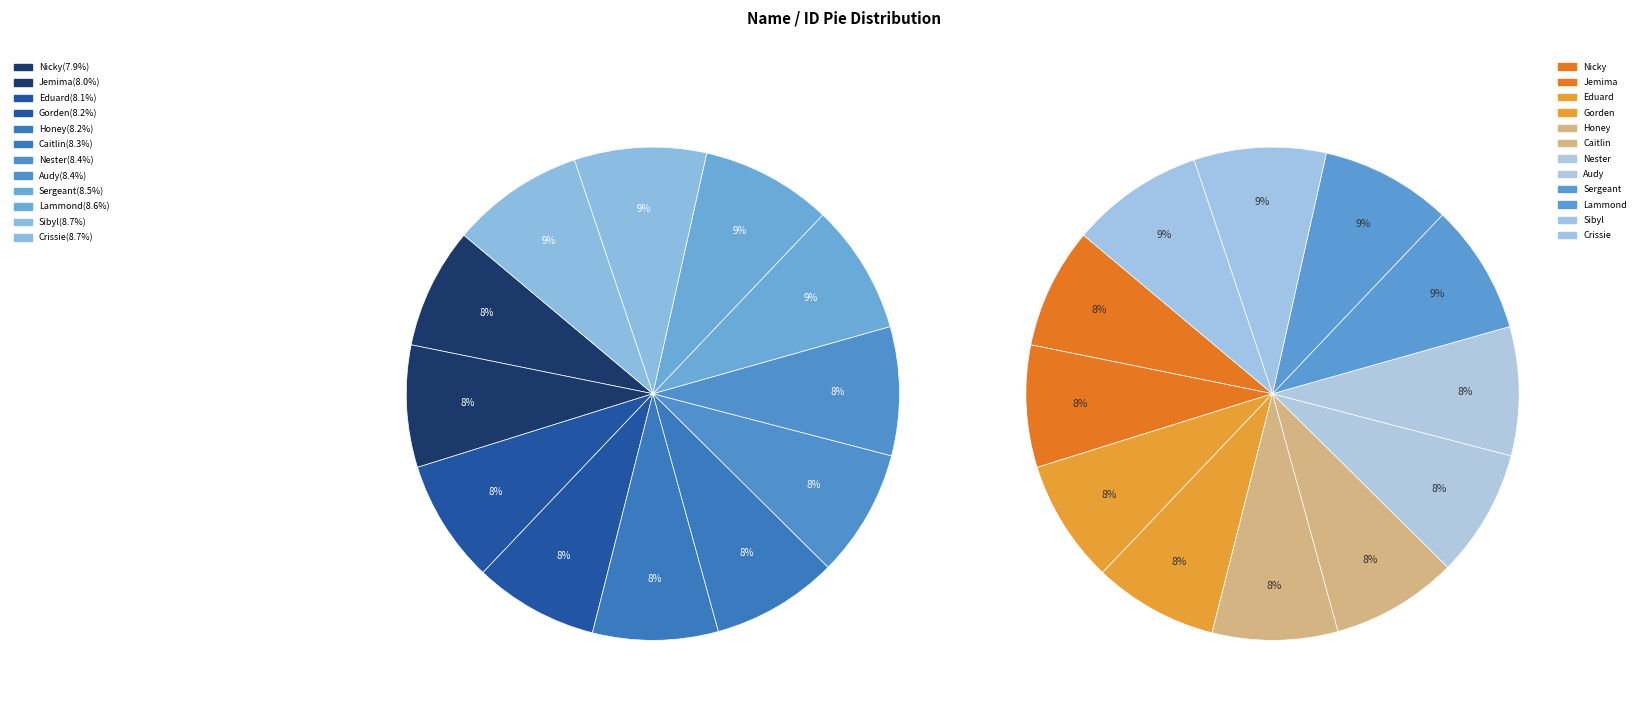

To the nearest percent, what is the difference between the largest and smallest slice percentages?

1%